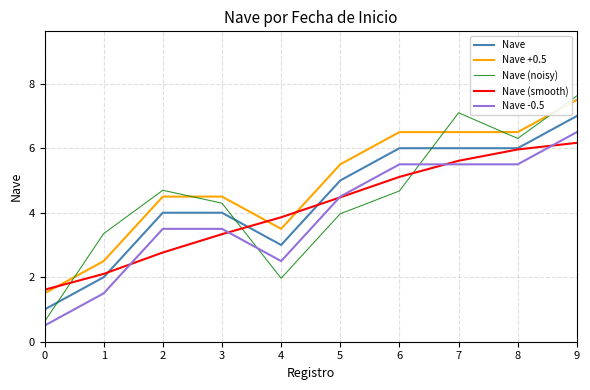

Rank the series at 6 from lowest to highest value.

Nave (noisy), Nave (smooth), Nave -0.5, Nave, Nave +0.5